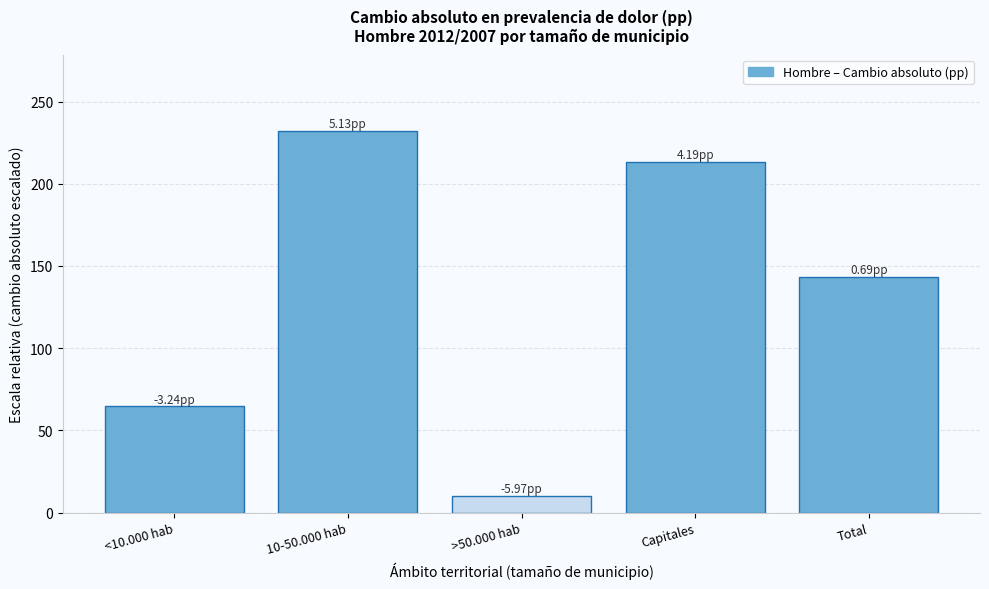

What is the difference between the second highest and minimum values?

203.3